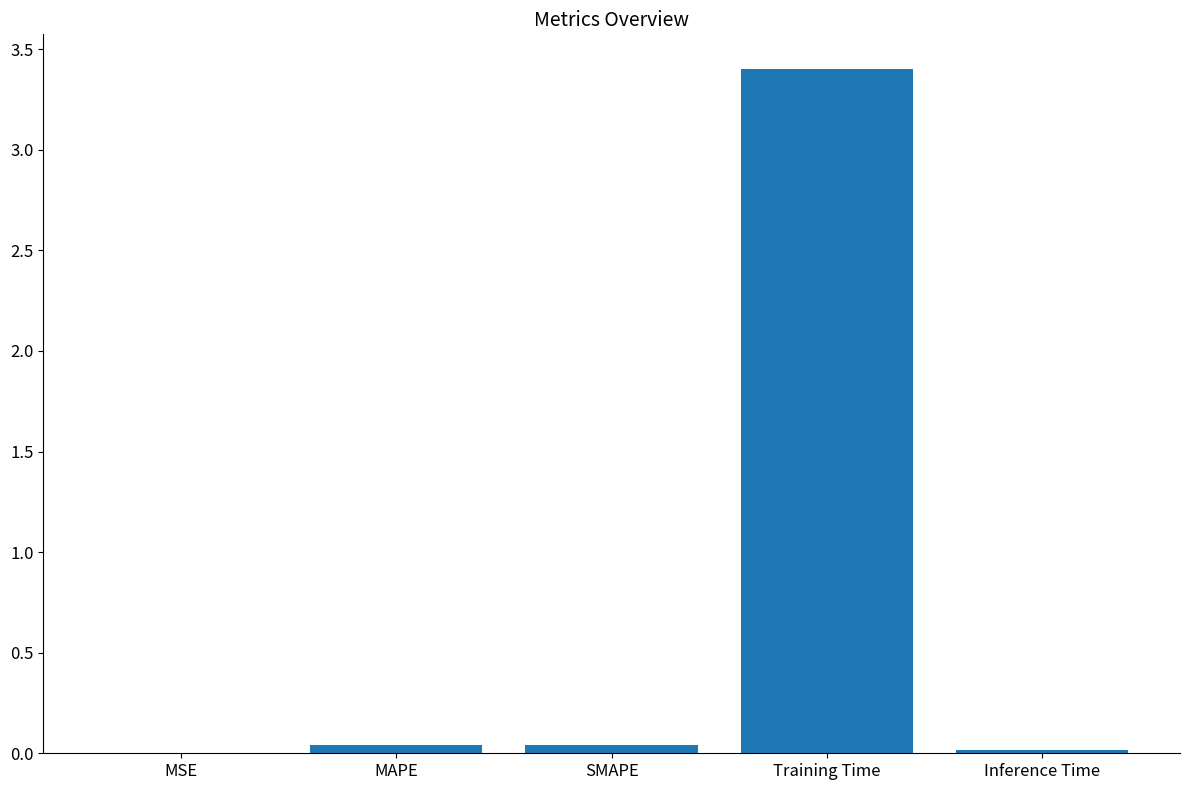

Between Training Time and MAPE, which is larger?

Training Time